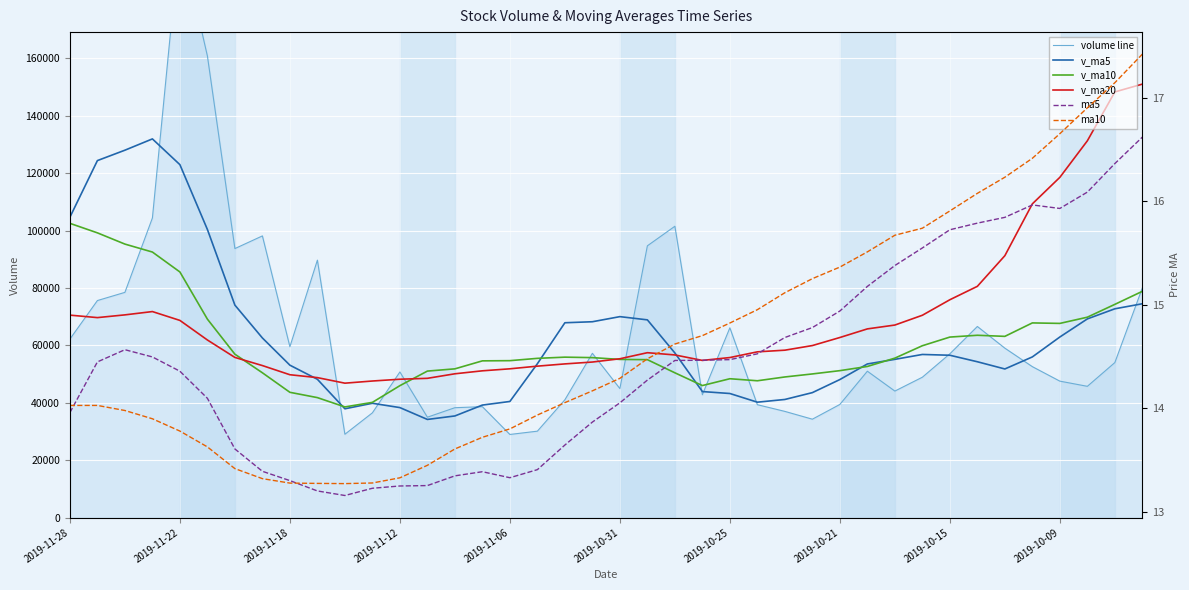

Which series ends up on top after the final intersection of volume line and v_ma5?

volume line